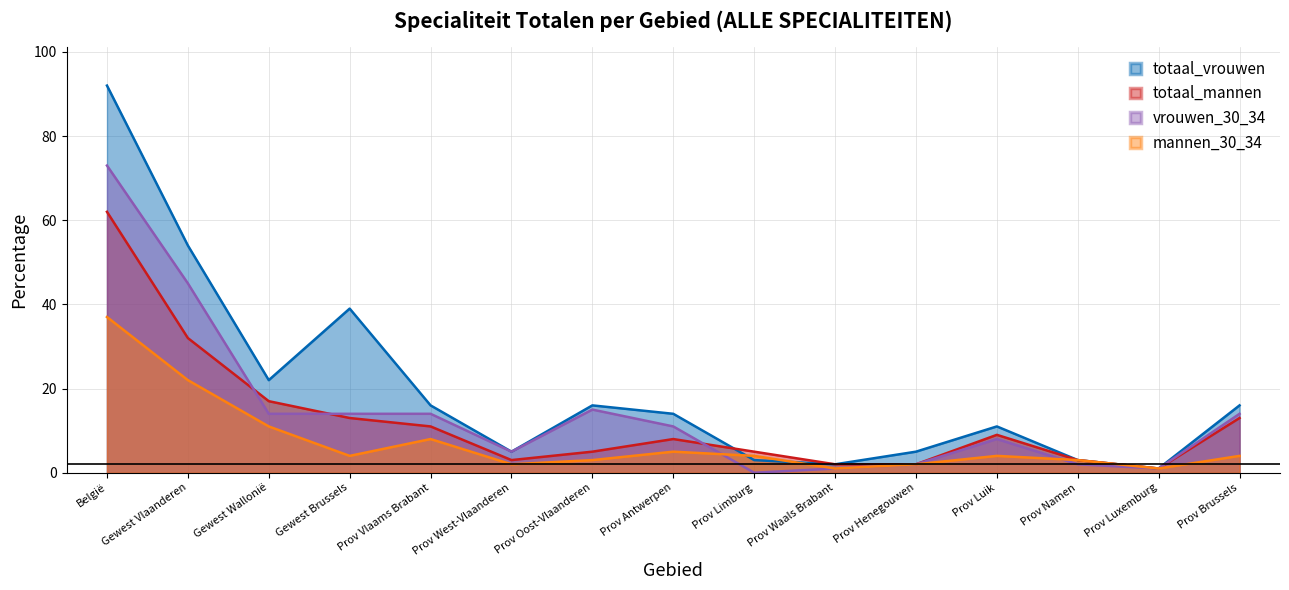

What is the average value of the totaal_vrouwen series?

20